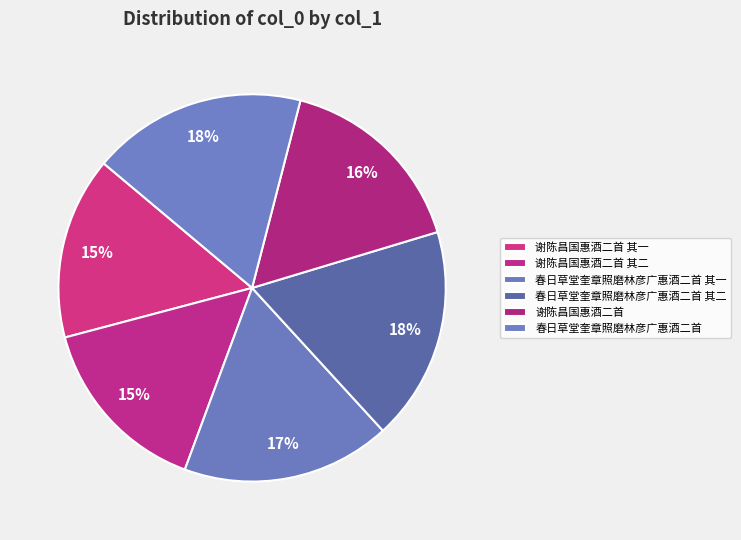

Count the number of slices in the pie.

6